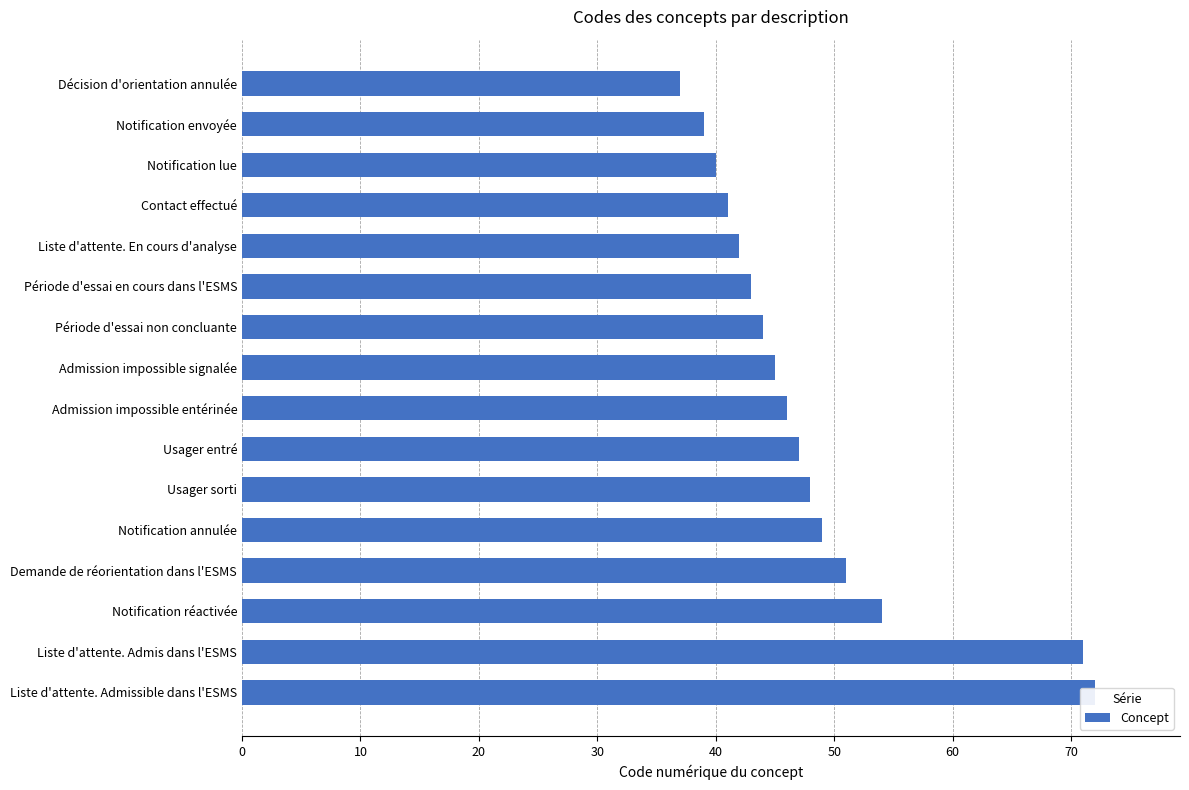

Reading right to left, what are all the values shown in this chart?

72	71	54	51	49	48	47	46	45	44	43	42	41	40	39	37